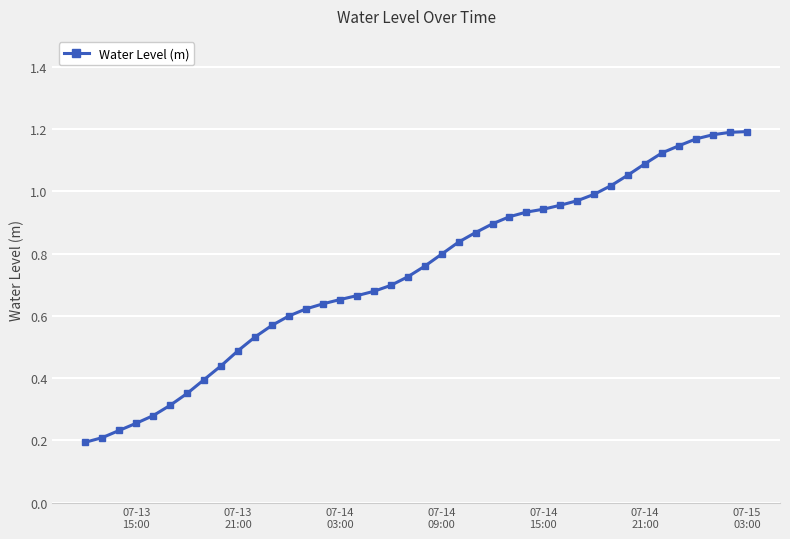

What is the smallest value displayed?

0.2